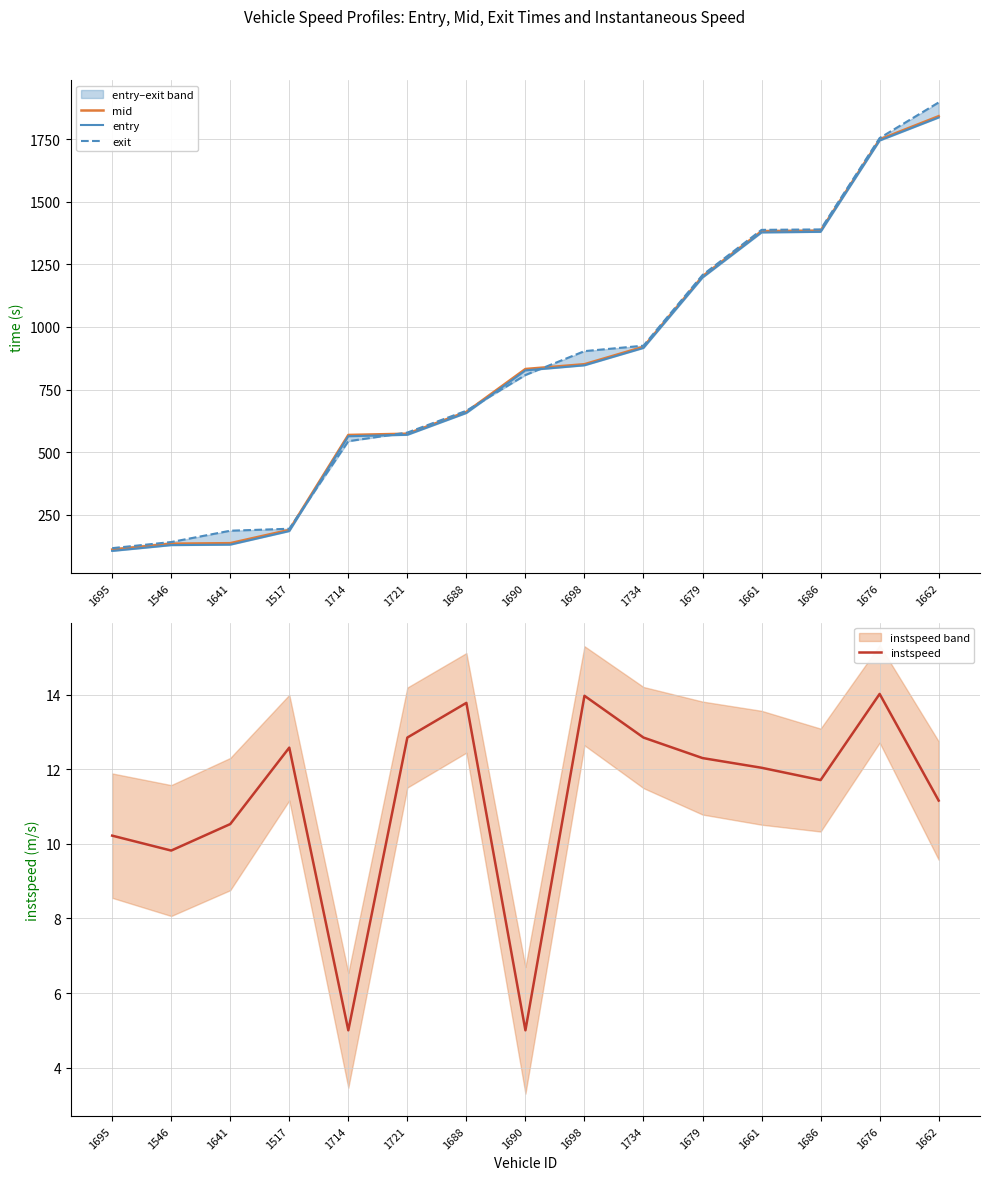

Which series changed the most between 1721 and 1662?

exit